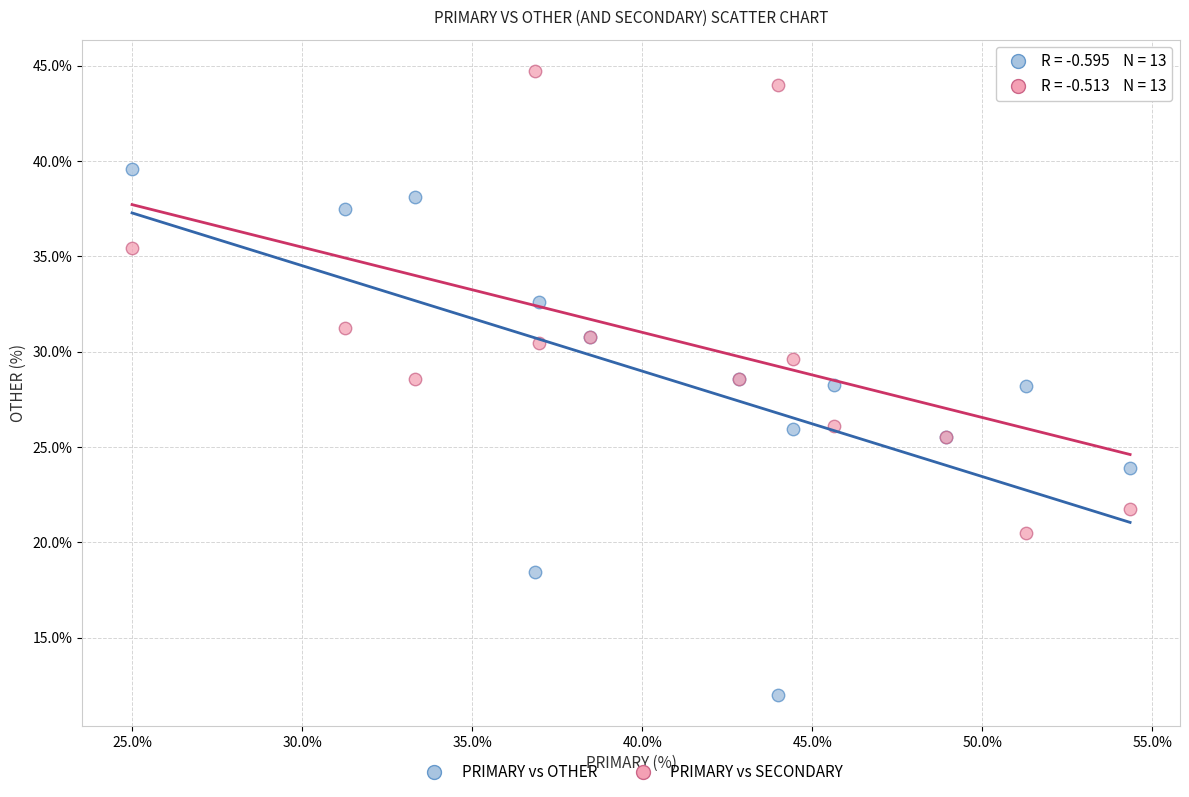

What is the X range (max minus min) for the scatter plot?

29.3